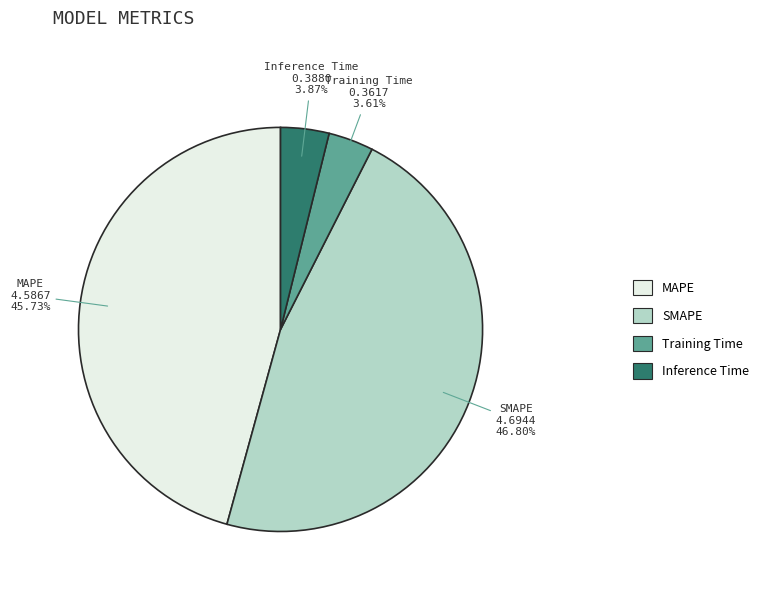

Which slice is the largest?

SMAPE